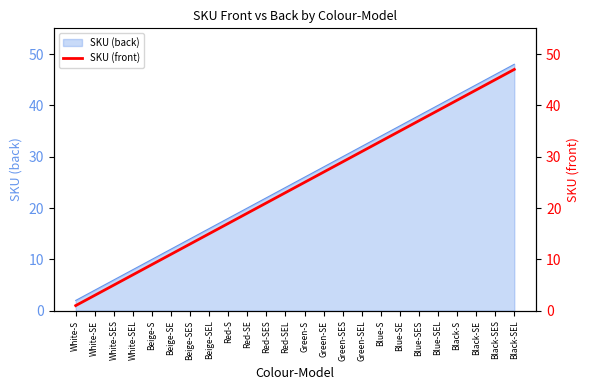

Which has a higher value, Red-SEL or Beige-S?

Red-SEL